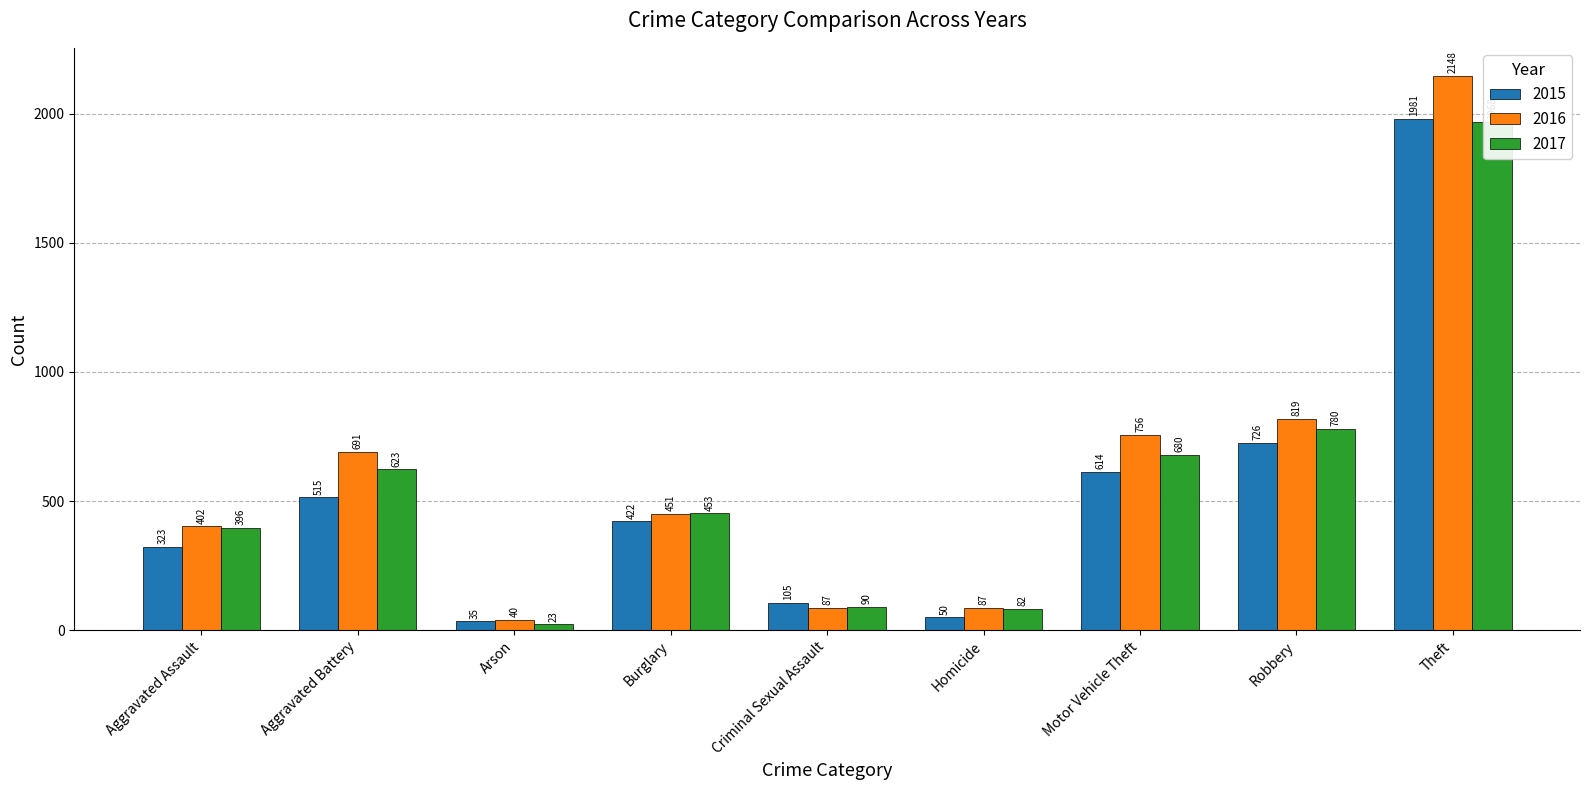

Which series has the widest spread of values?

2016